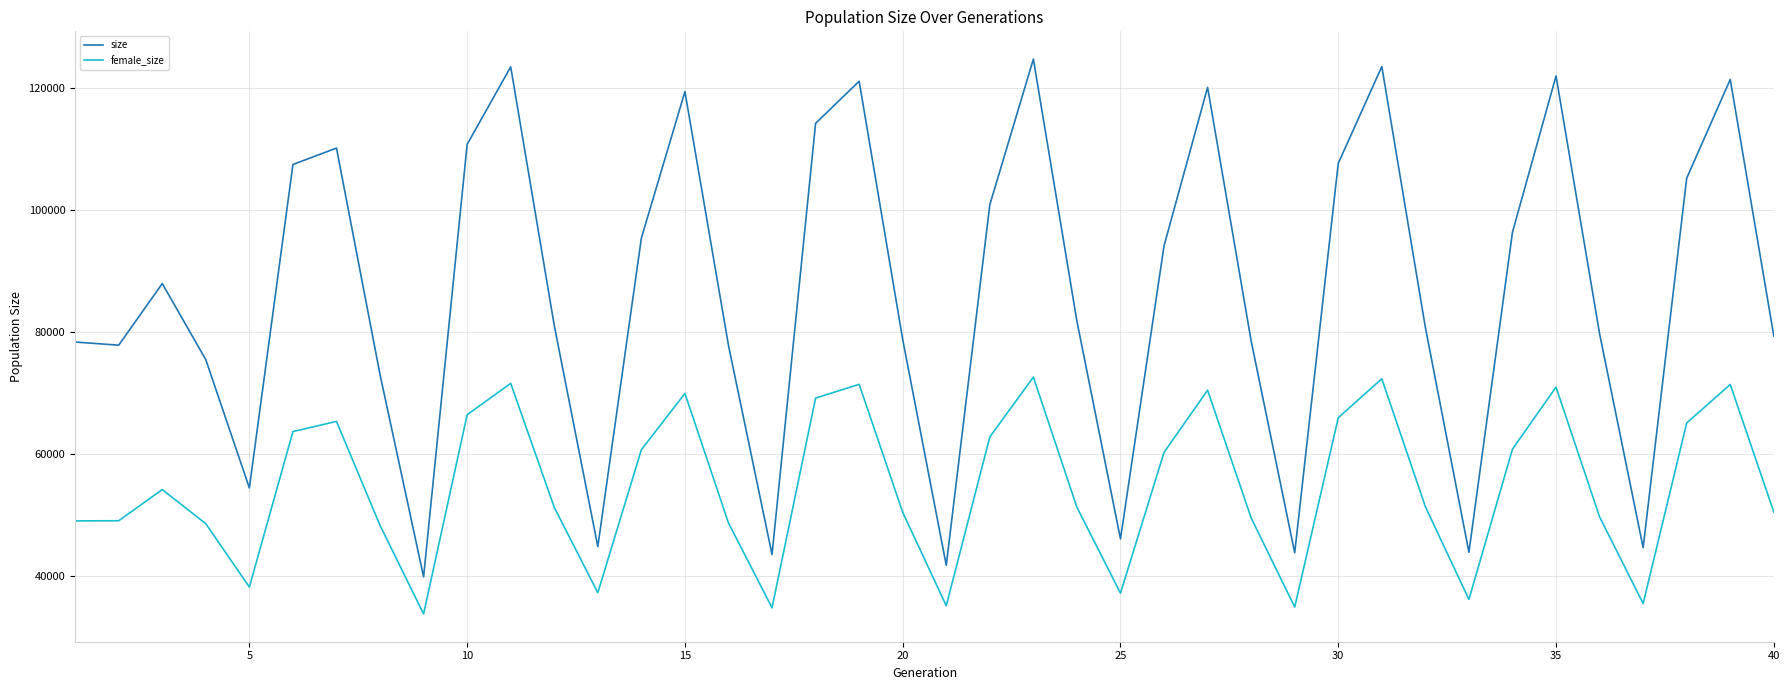

Which series has the widest spread of values?

size